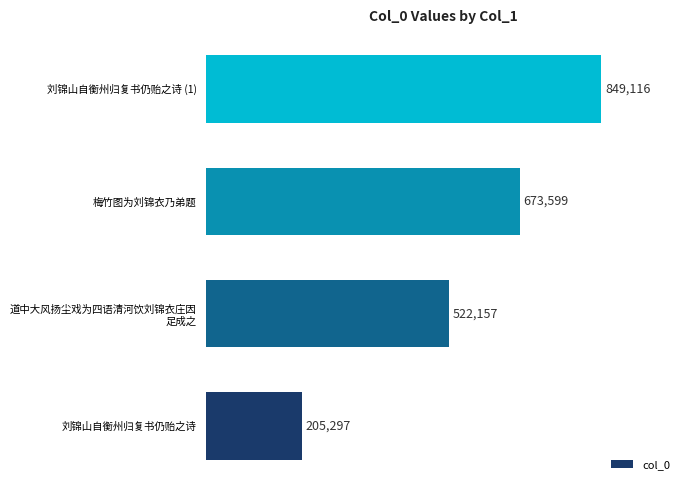

How many bars are there in total?

4